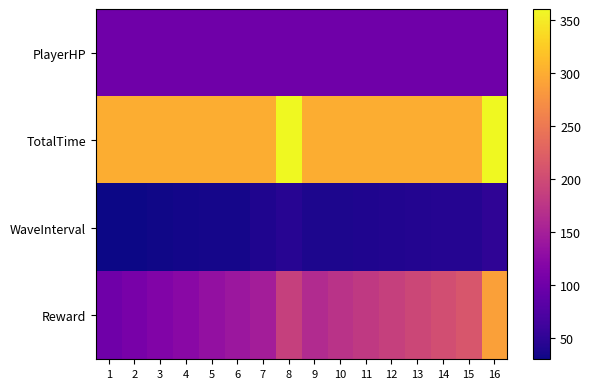

How many data points does each series have?

16